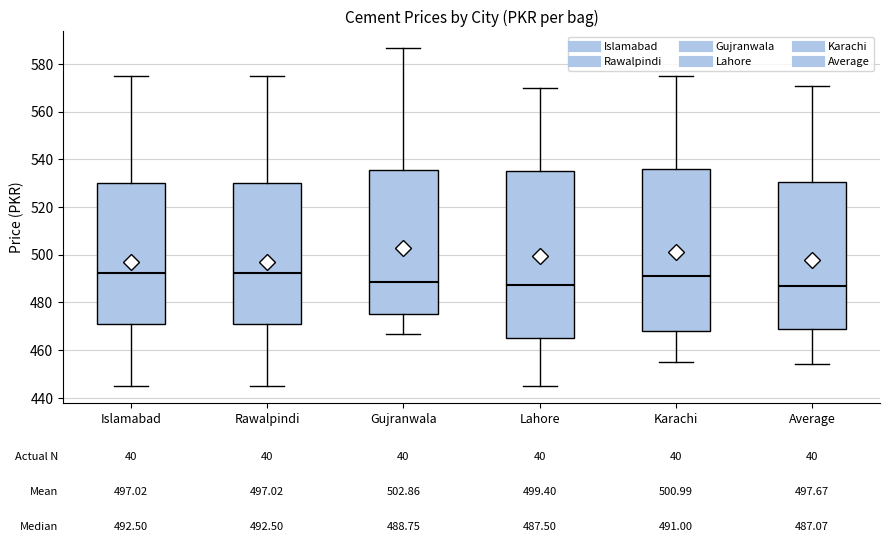

Which box is the tallest, from its lower edge to its upper edge?

Lahore